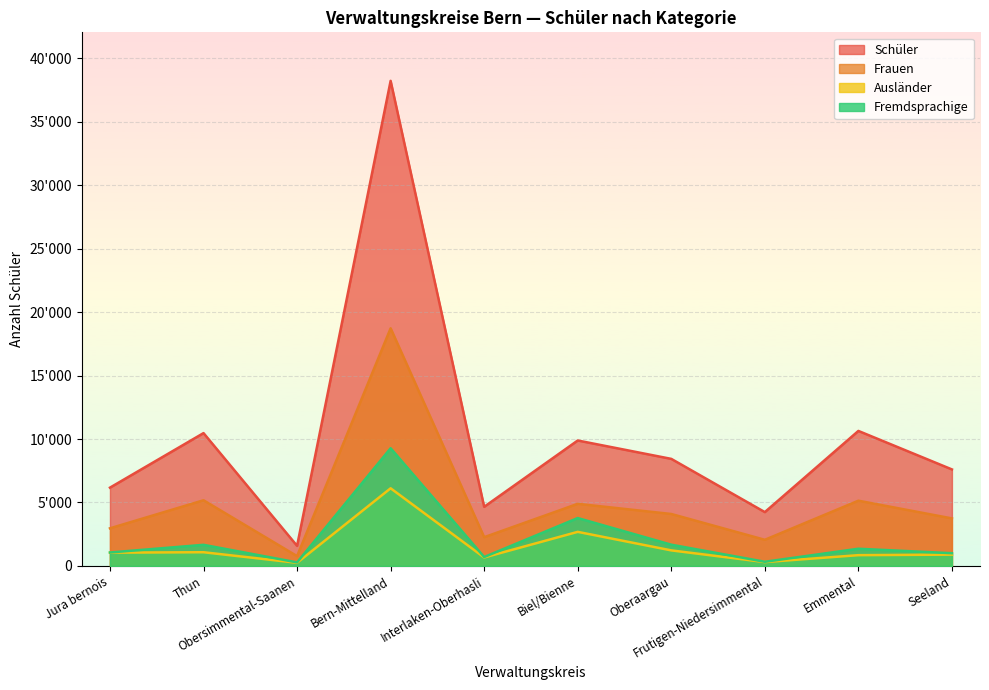

True or false: frauen and schueler intersect in this chart.

False